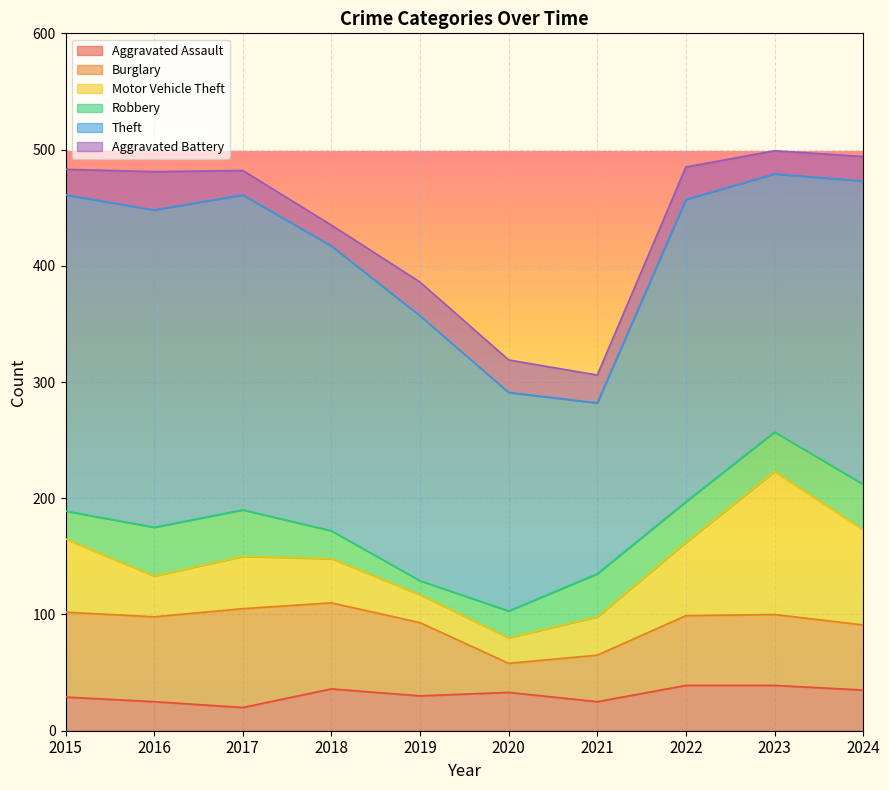

At how many categories does at least one series exceed 255?

5